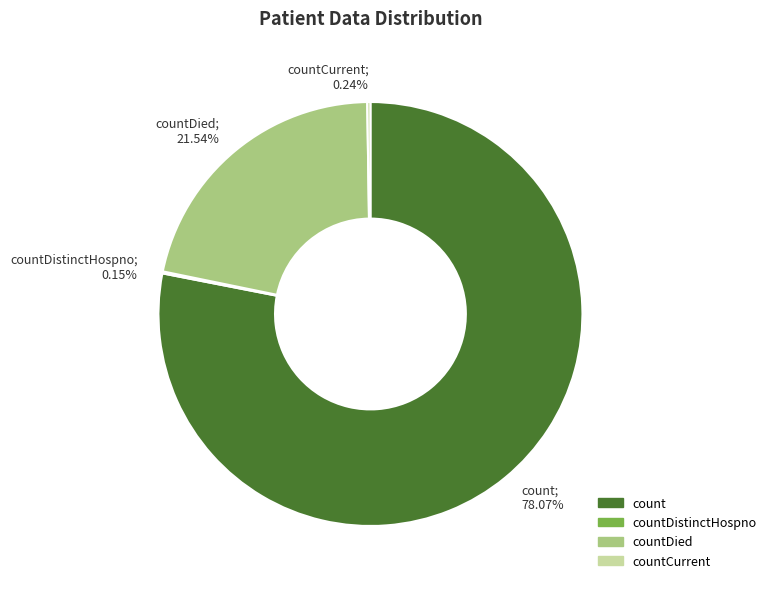

What is the ratio of the value at count; 78.07% to the value at countDied; 21.54%?

3.6